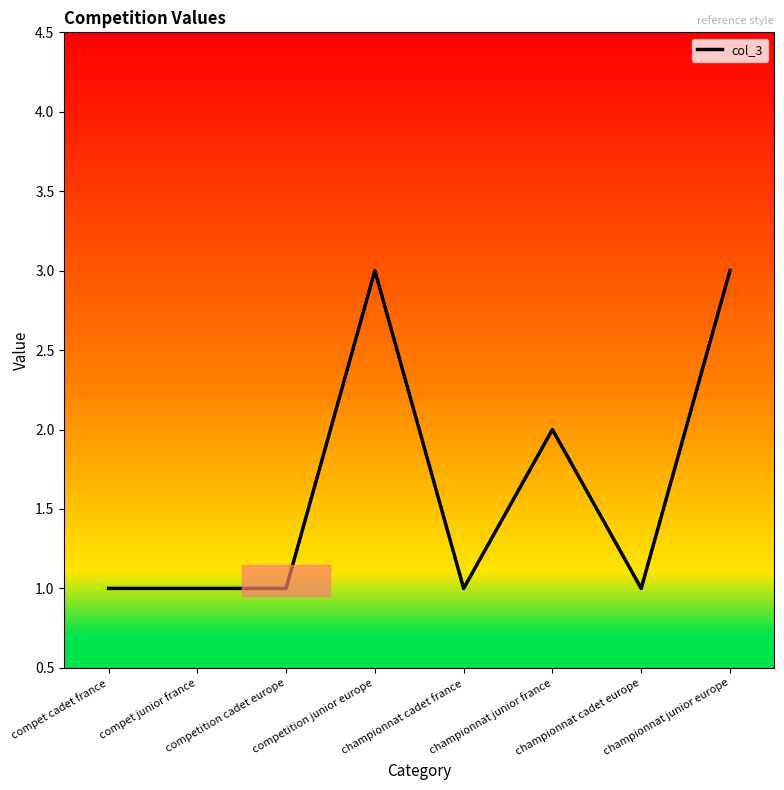

What is the minimum value shown in the chart?

1